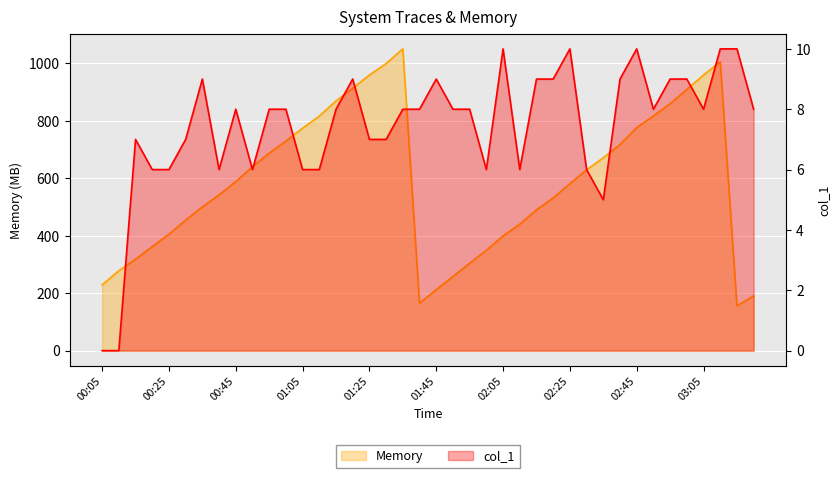

Between 01:05 and 02:15, which series saw the biggest shift?

Memory